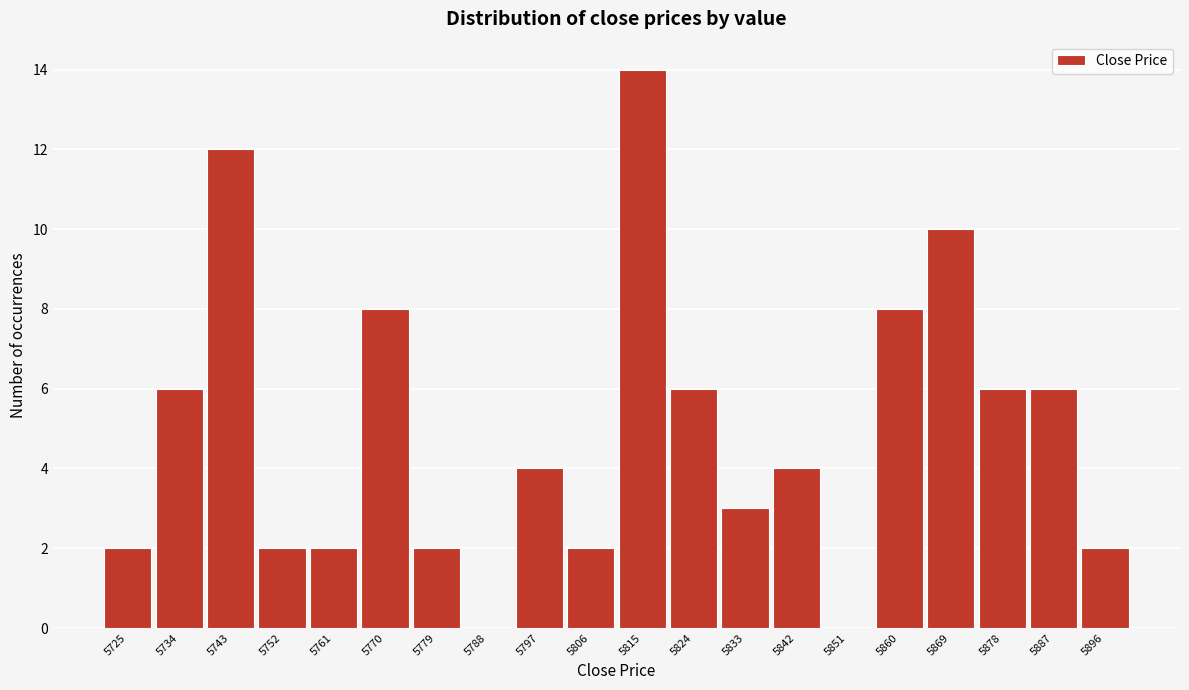

Reading right to left, what are all the values shown in this chart?

5896=2	5887=6	5878=6	5869=10	5860=8	5851=0	5842=4	5833=3	5824=6	5815=14	5806=2	5797=4	5788=0	5779=2	5770=8	5761=2	5752=2	5743=12	5734=6	5725=2